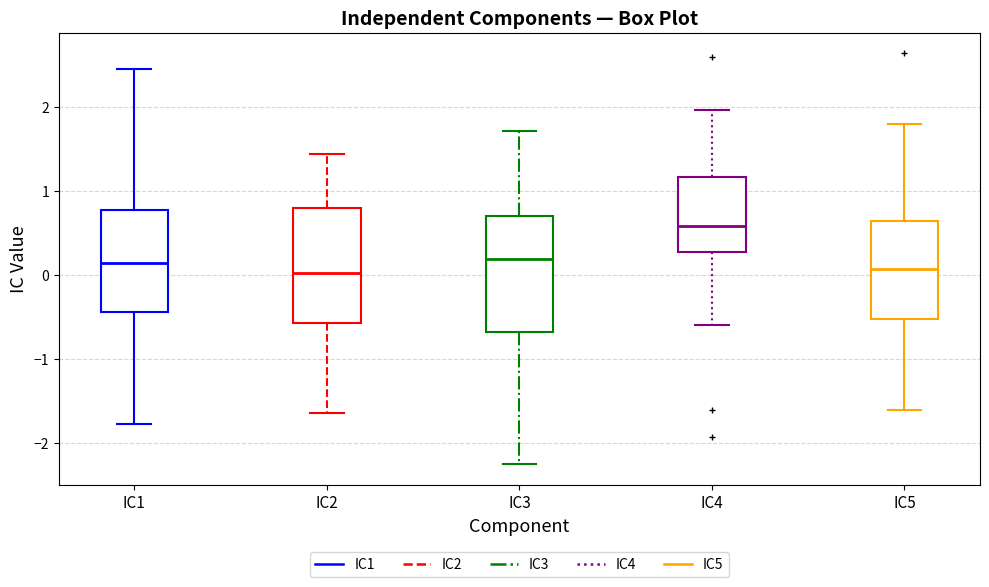

Reading left to right, transcribe this box plot: for each box, give where its median line is, the range the box spans, and where its two whiskers end, as read against the y-axis. The values are not printed on the chart, so give them approximately, as read against the axis.

IC1: median 0.1, box -0.4 to 0.8, whiskers -1.8 to 2.5
IC2: median 0.0, box -0.6 to 0.8, whiskers -1.6 to 1.4
IC3: median 0.2, box -0.7 to 0.7, whiskers -2.2 to 1.7
IC4: median 0.6, box 0.3 to 1.2, whiskers -0.6 to 2.0
IC5: median 0.1, box -0.5 to 0.6, whiskers -1.6 to 1.8